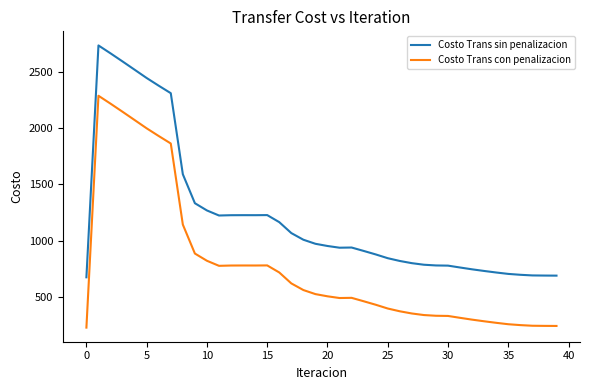

What is the smallest value displayed?

228.6